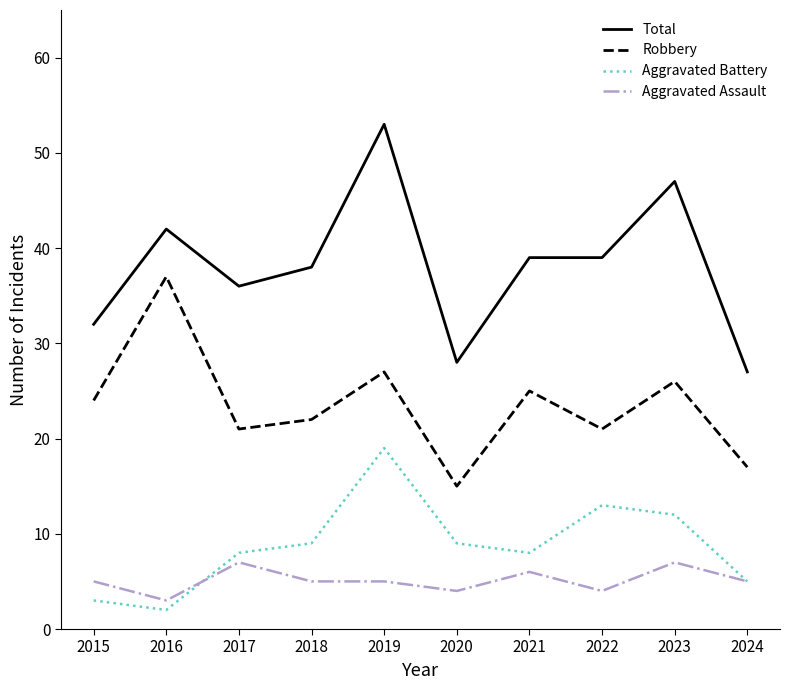

At which category does the chart reach its minimum across all series?

2016